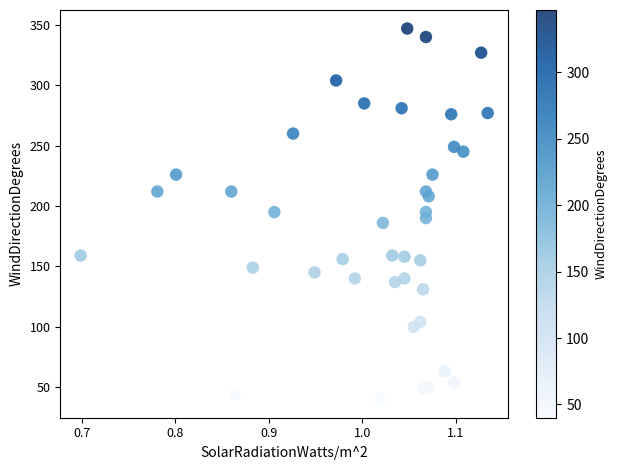

What is the range of Y values (max minus min)?

307